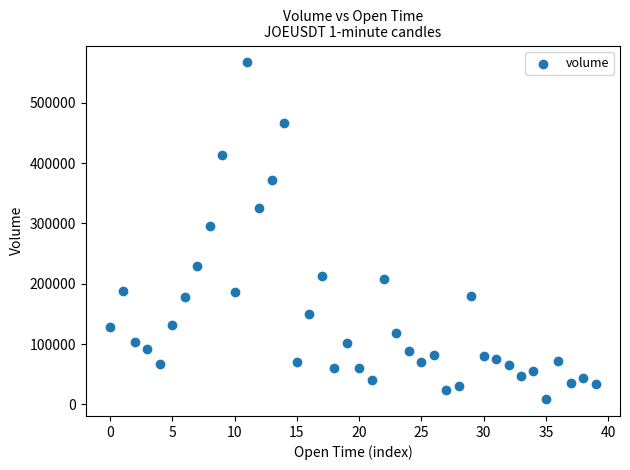

What is the range of Y values (max minus min)?

558147